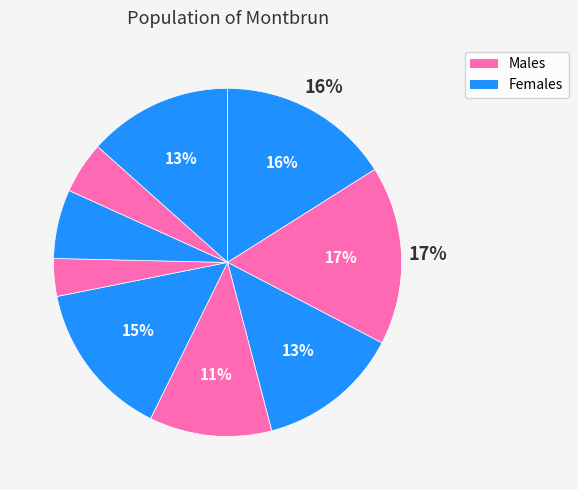

To the nearest percent, what is the average slice percentage?

11%